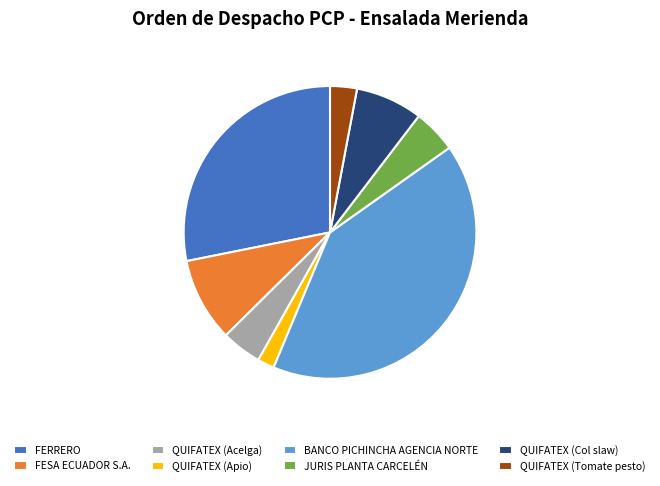

Do FESA ECUADOR S.A. and QUIFATEX (Acelga) together represent more than half of the pie?

No